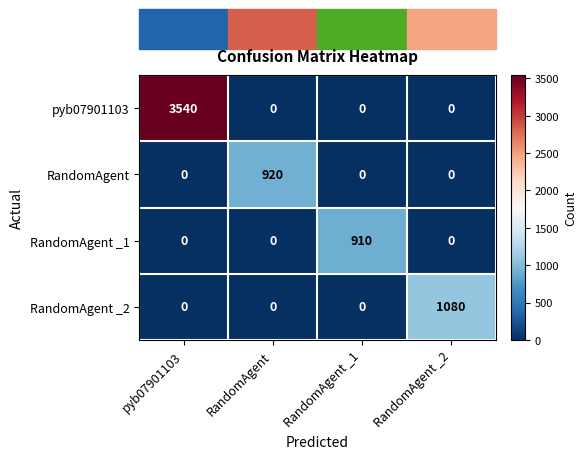

How many positive values does the RandomAgent _1 series have?

1